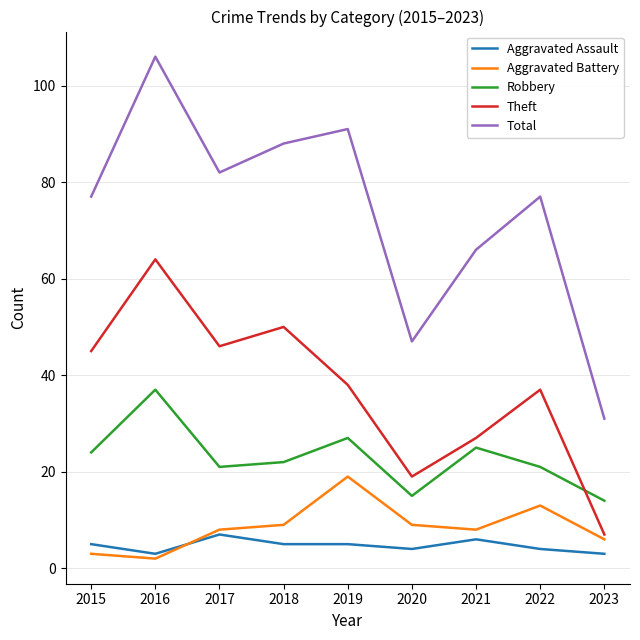

Where is the first local minimum for Aggravated Battery?

2016